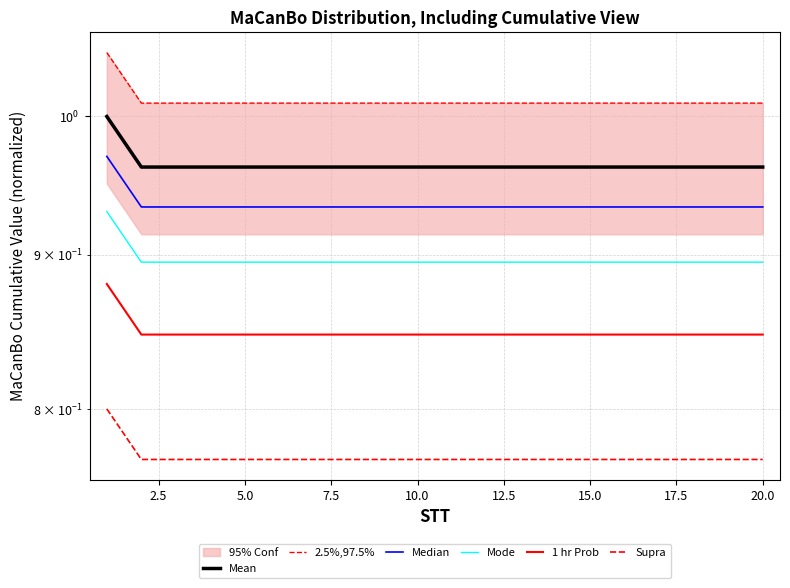

True or false: Supra has a value of 0.5 at 10.

False